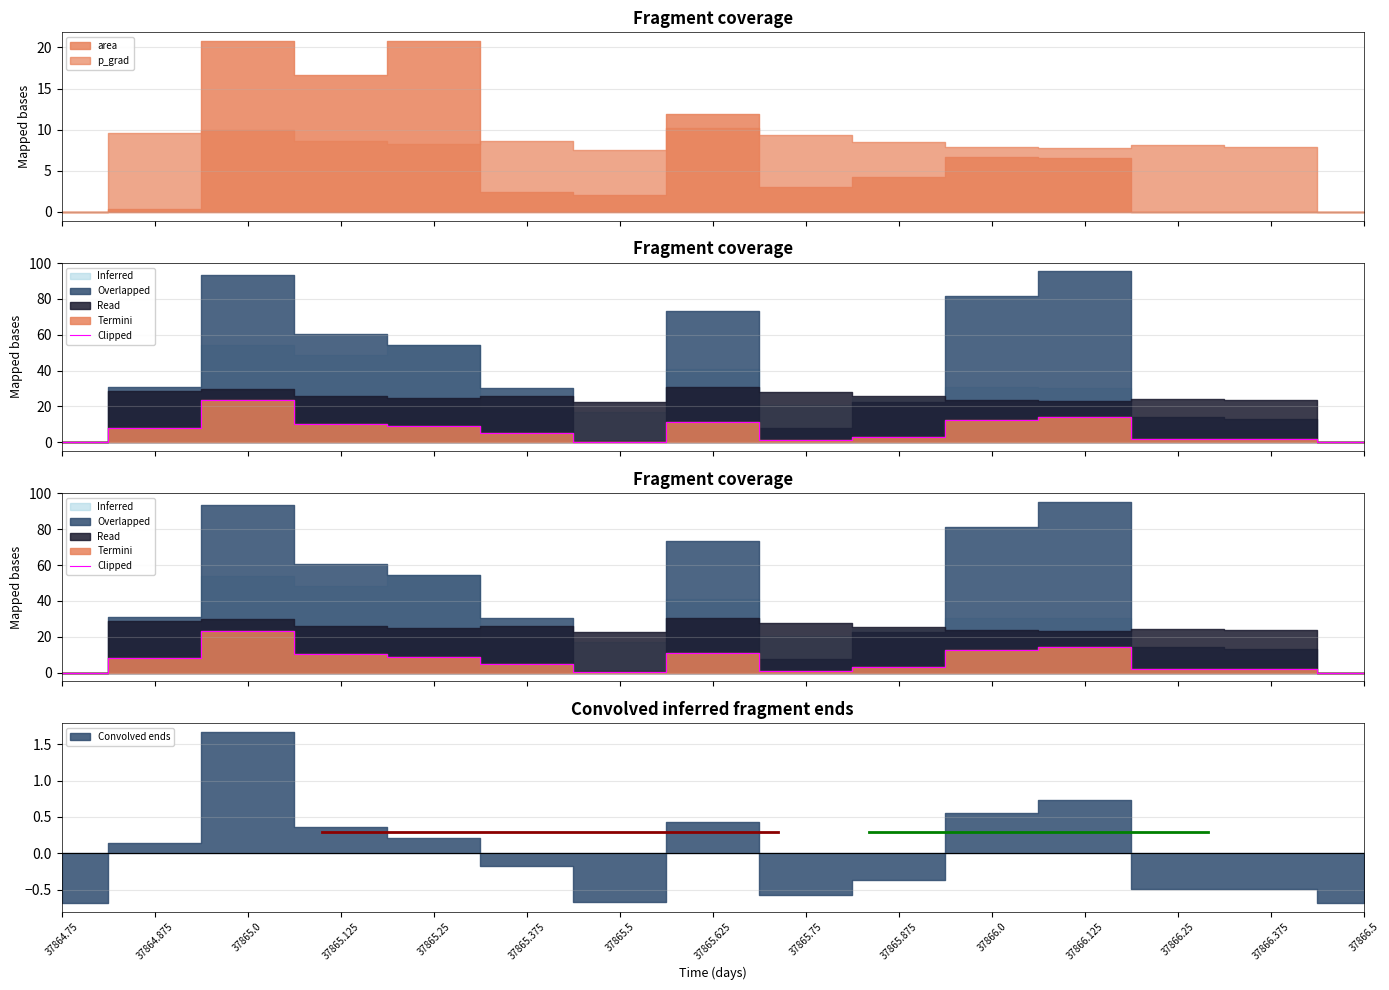

Does the chart have visible grid lines?

Yes